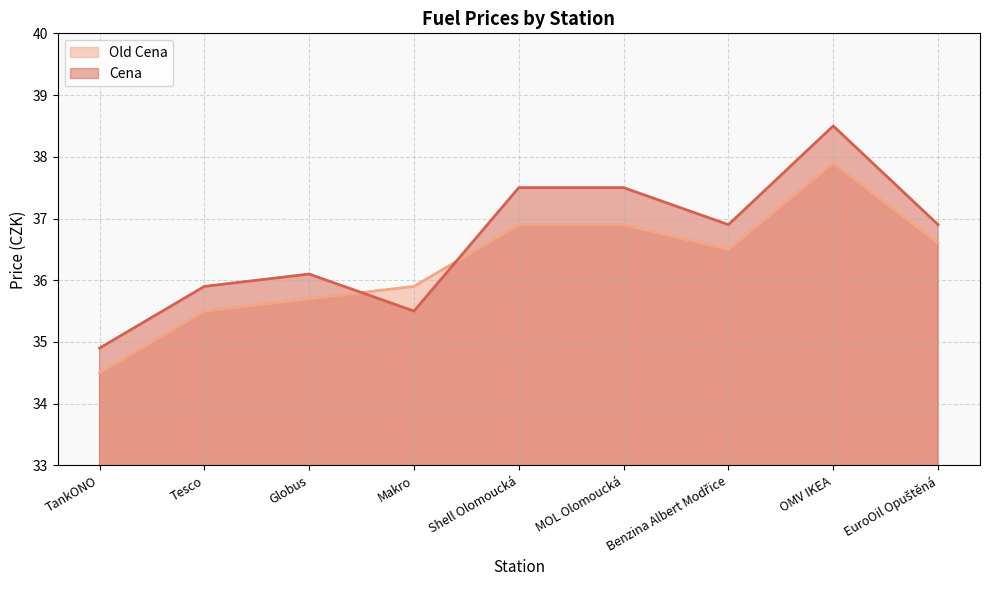

At which label is Old Cena closest to 36?

Makro